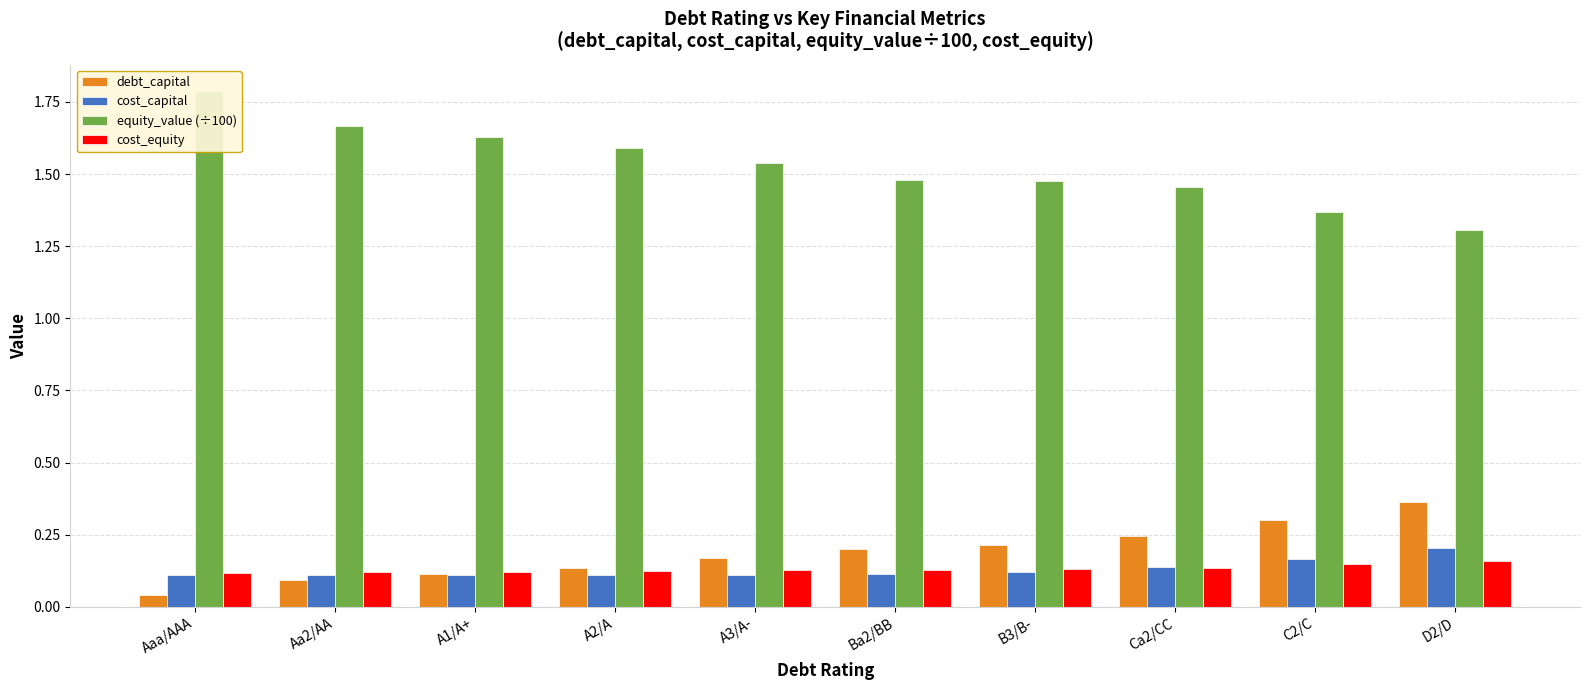

Between Ca2/CC and Ba2/BB, which is larger?

Ca2/CC